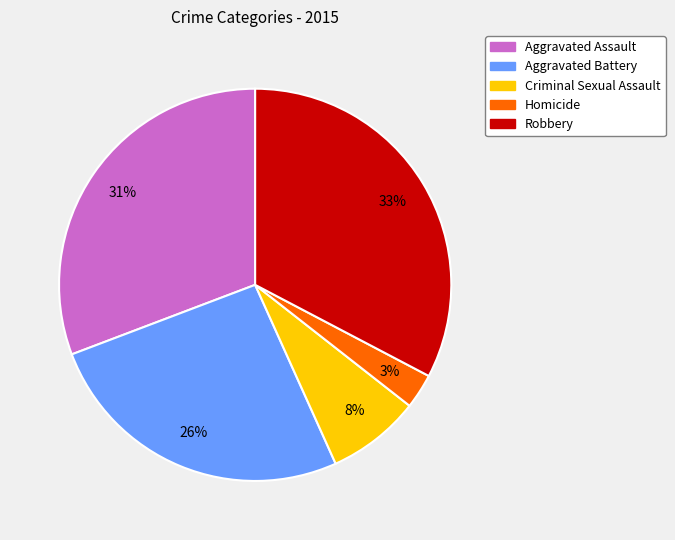

Count the number of slices in the pie.

5